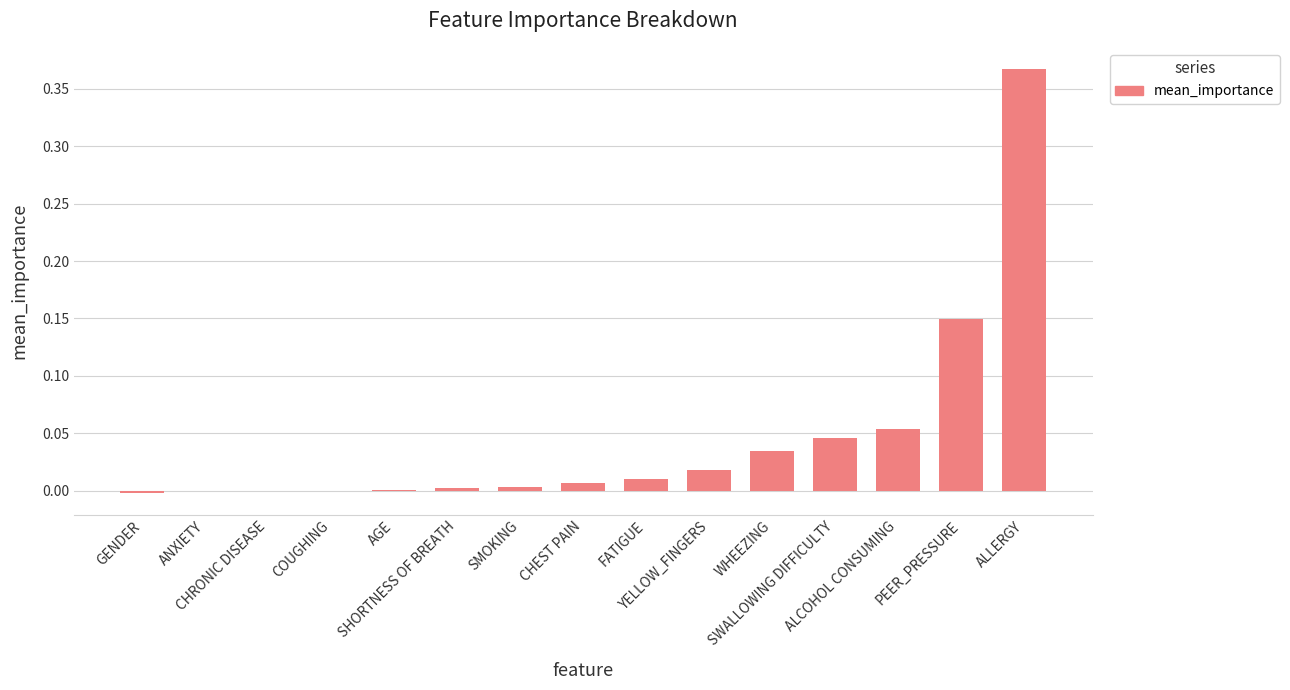

How many data points does each series have?

15